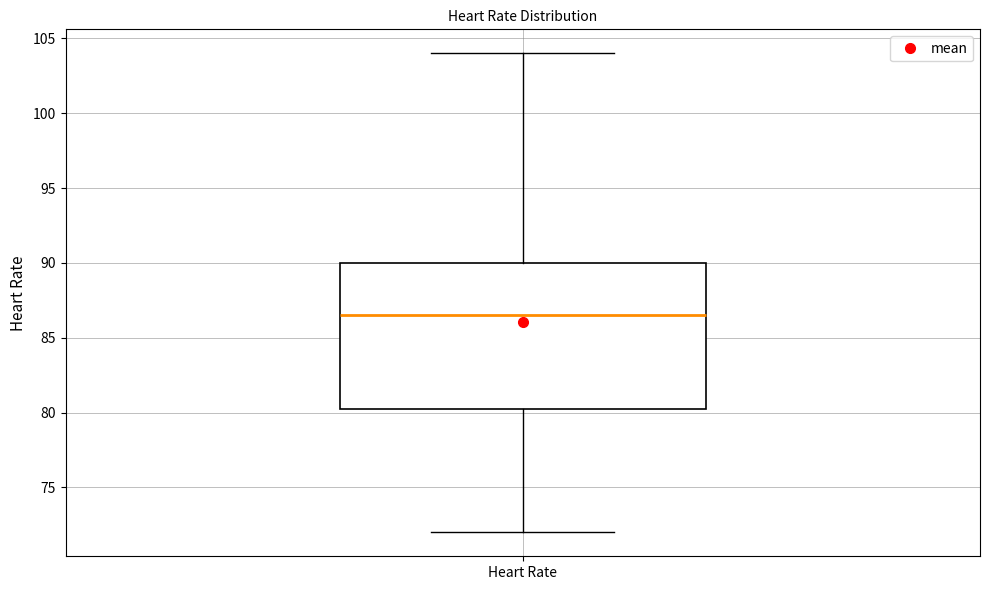

Where does the lower whisker of the box for Heart Rate end on the y-axis? The values are not printed on the chart, so give them approximately, as read against the axis.

72.0